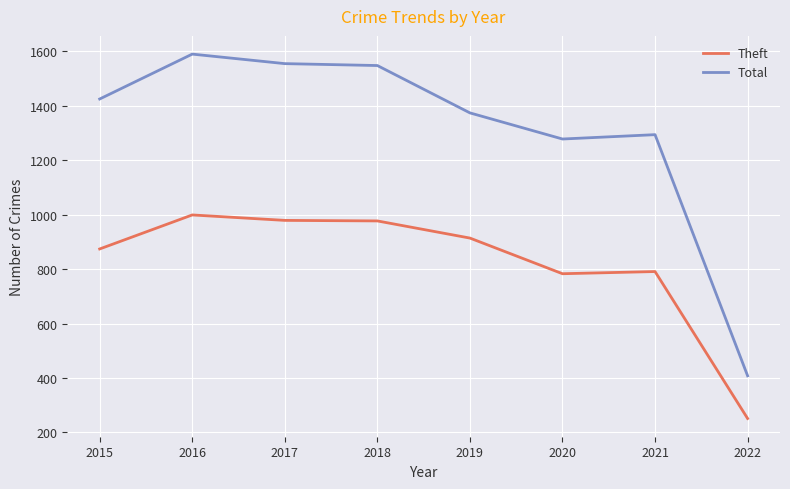

Which category has the highest value in the Theft series?

2016